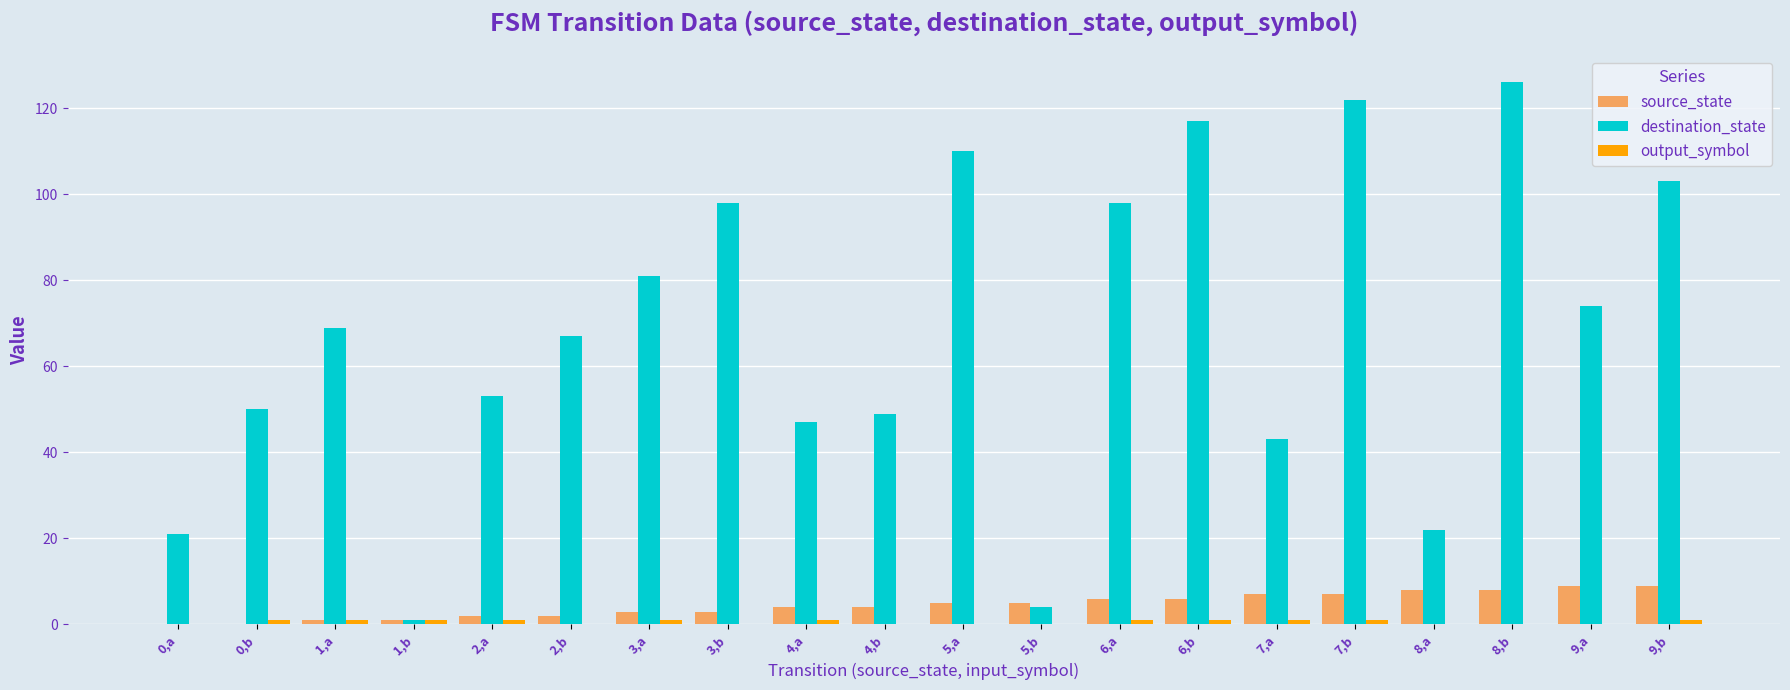

What is the sum of all source_state values?

90